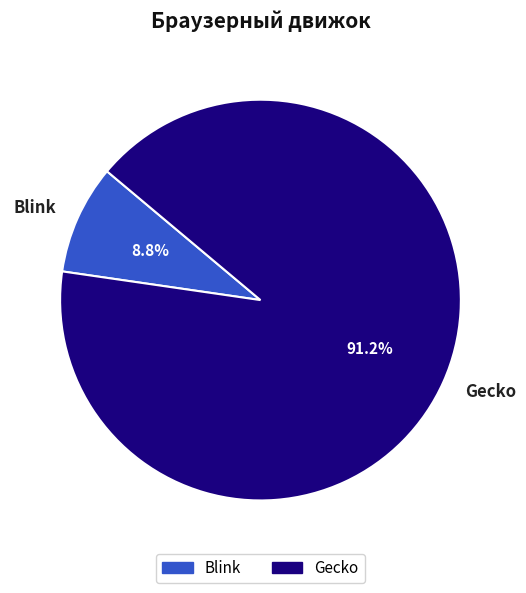

Does Gecko account for over 50% of the chart?

Yes